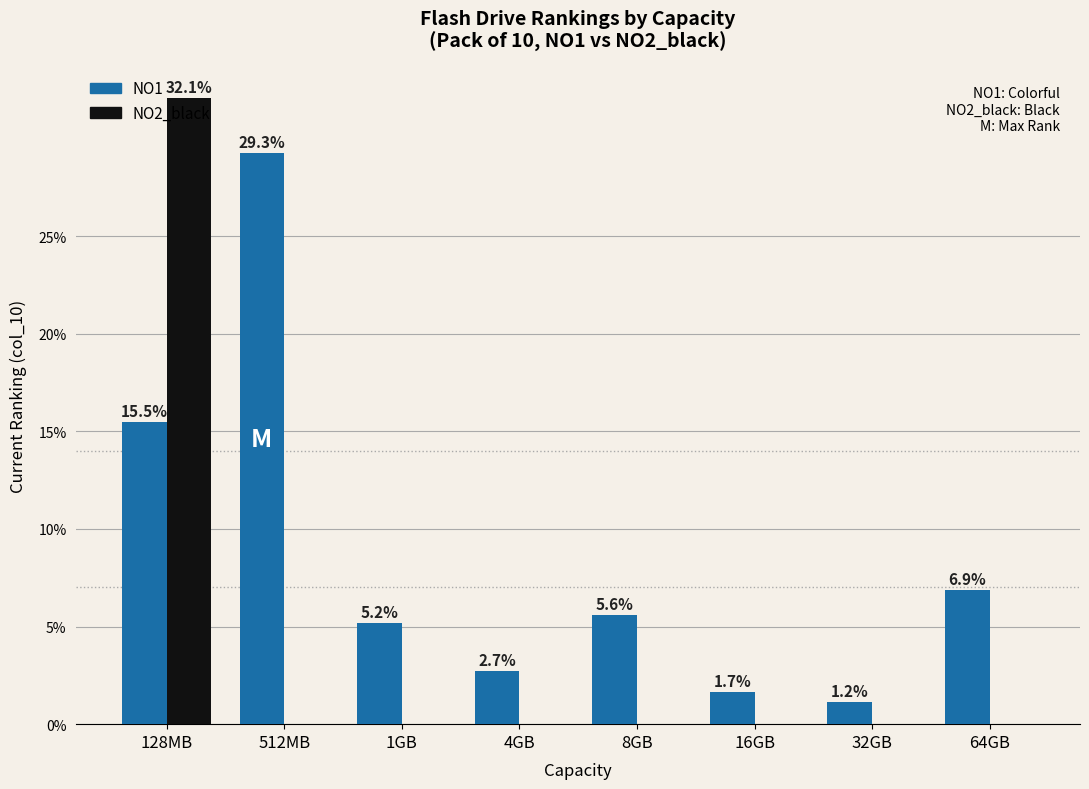

Reading right to left, transcribe all the data shown in this chart.

NO1: 6.9	1.2	1.7	5.6	2.7	5.2	29.3	15.5
NO2_black: 0.0	0.0	0.0	0.0	0.0	0.0	0.0	32.1